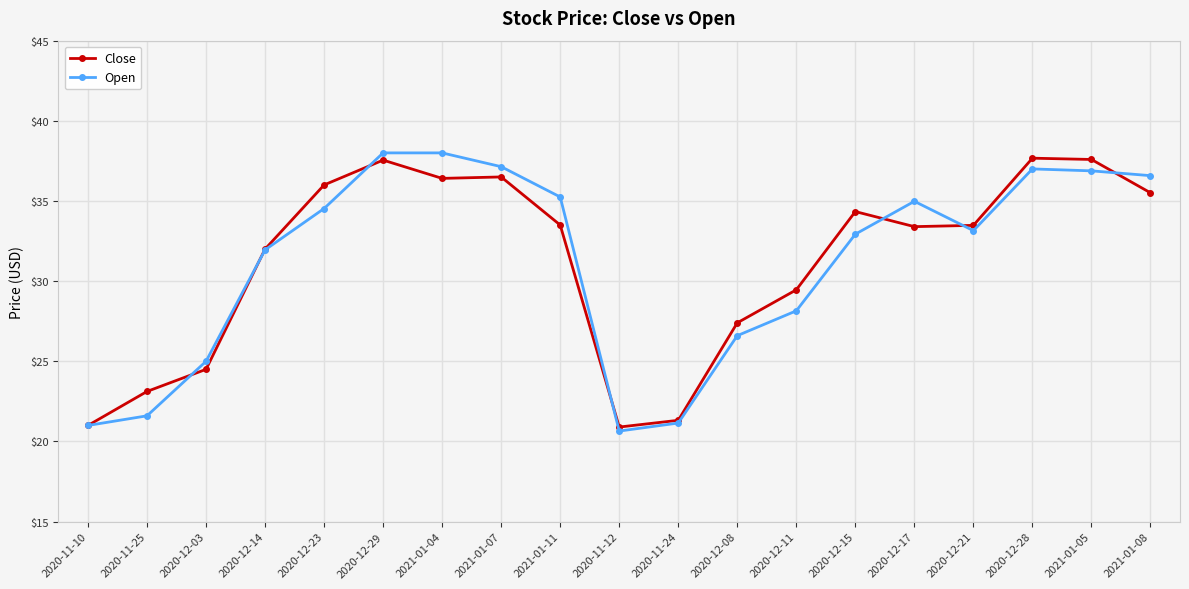

True or false: Open and Close cross at least once.

True